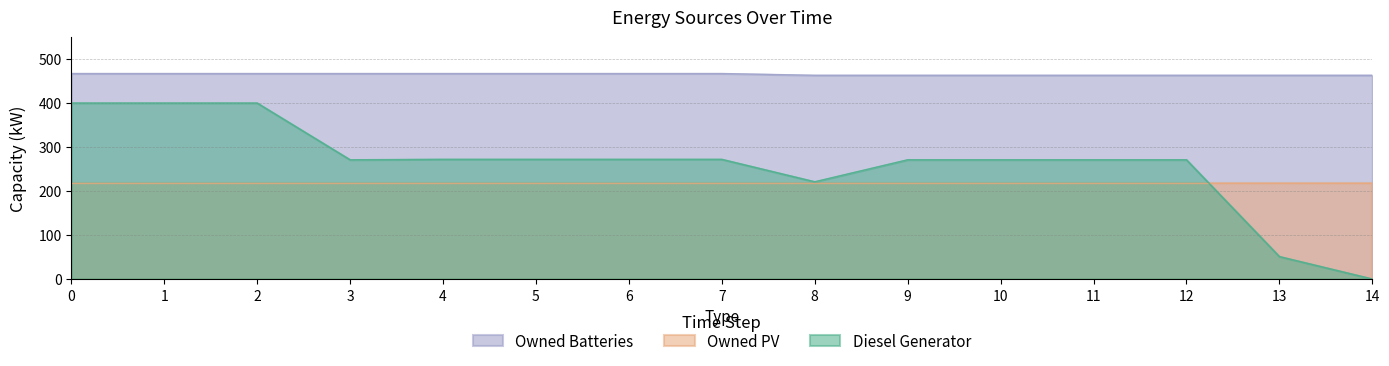

Rank the categories by Diesel Generator value from lowest to highest.

14, 13, 8, 3, 9, 10, 11, 12, 4, 5, 6, 7, 0, 1, 2